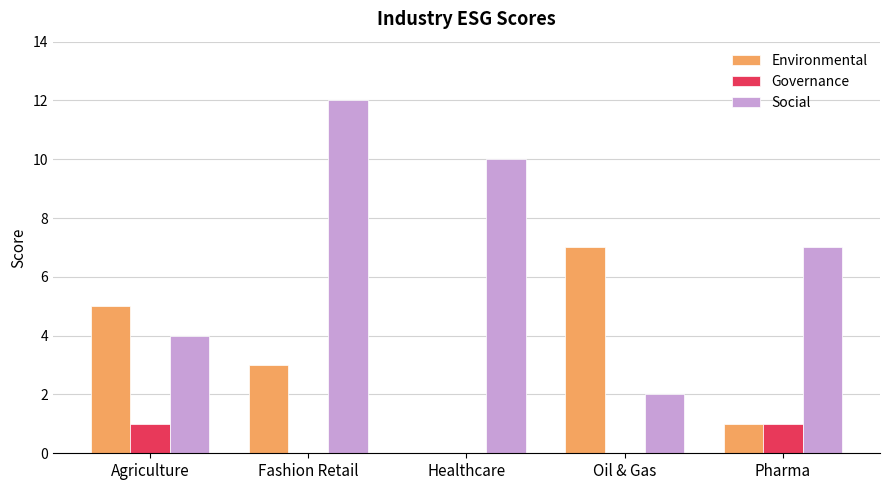

Is the value of Environmental at Oil & Gas greater than the value of Governance at Healthcare?

Yes